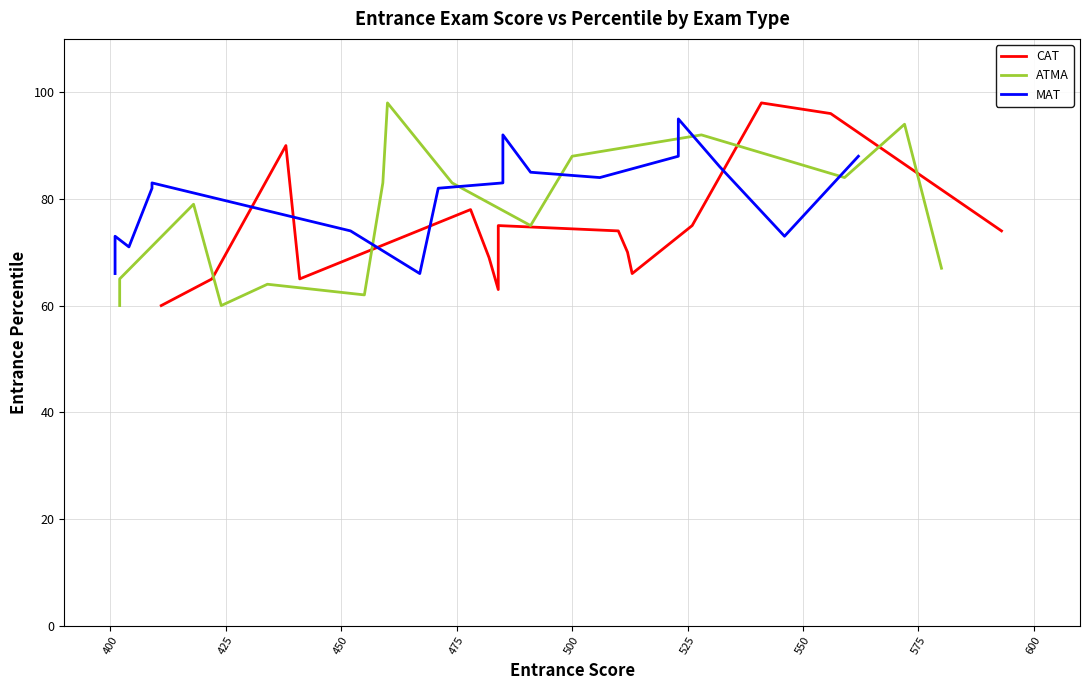

What is the value of the MAT point at the 3rd from the left?

71